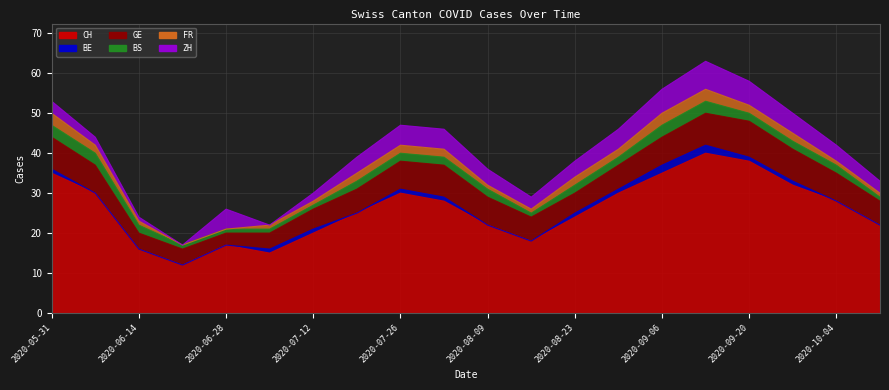

True or false: GE and BS intersect in this chart.

False